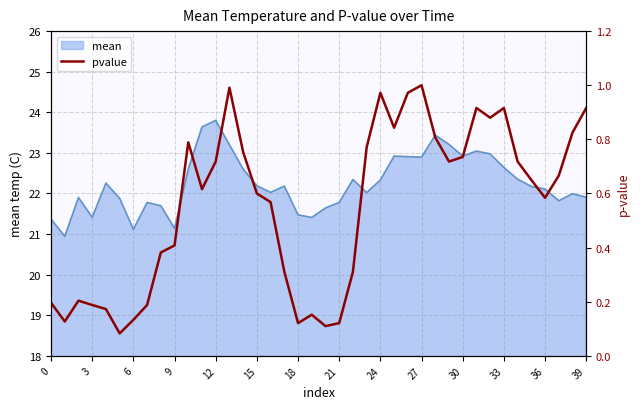

Is it true that mean equals 28.9 at 15?

False